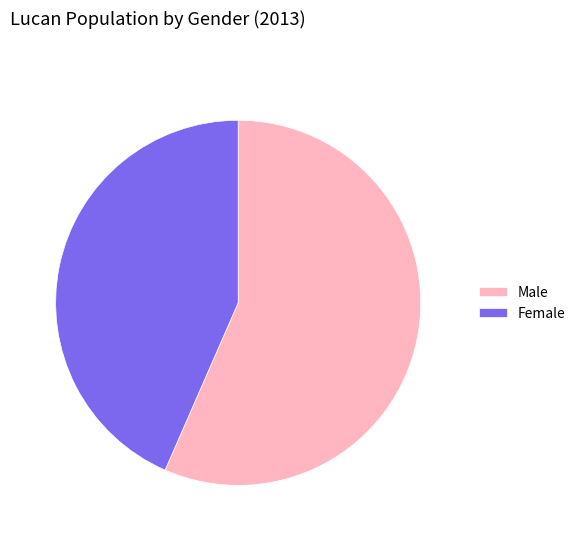

Between Female and Male, which is larger?

Male